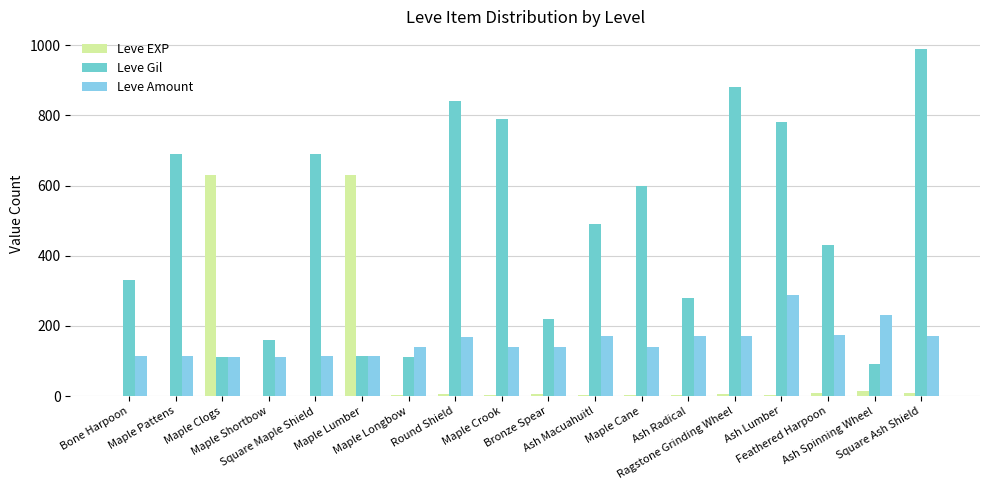

Which series changed the most between Bronze Spear and Feathered Harpoon?

Leve Gil